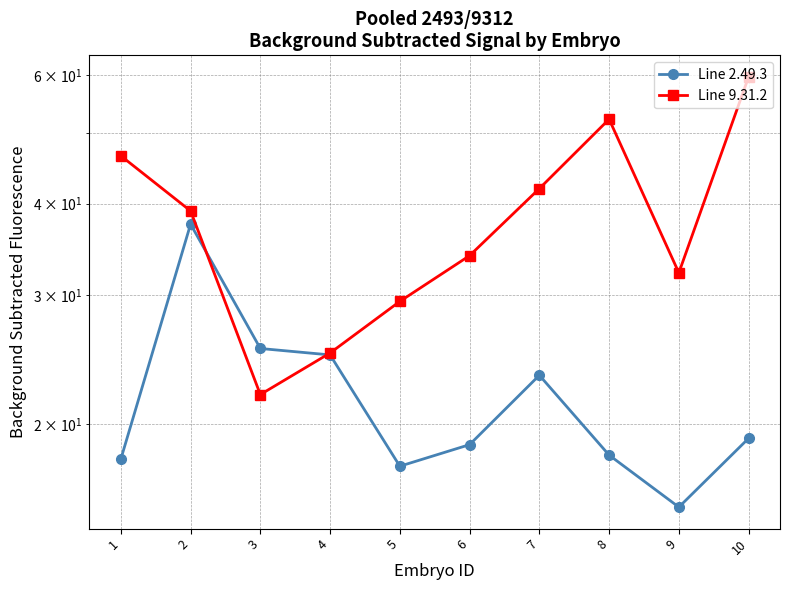

Is it true that Line 9.31.2 equals 23.5 at 8?

False